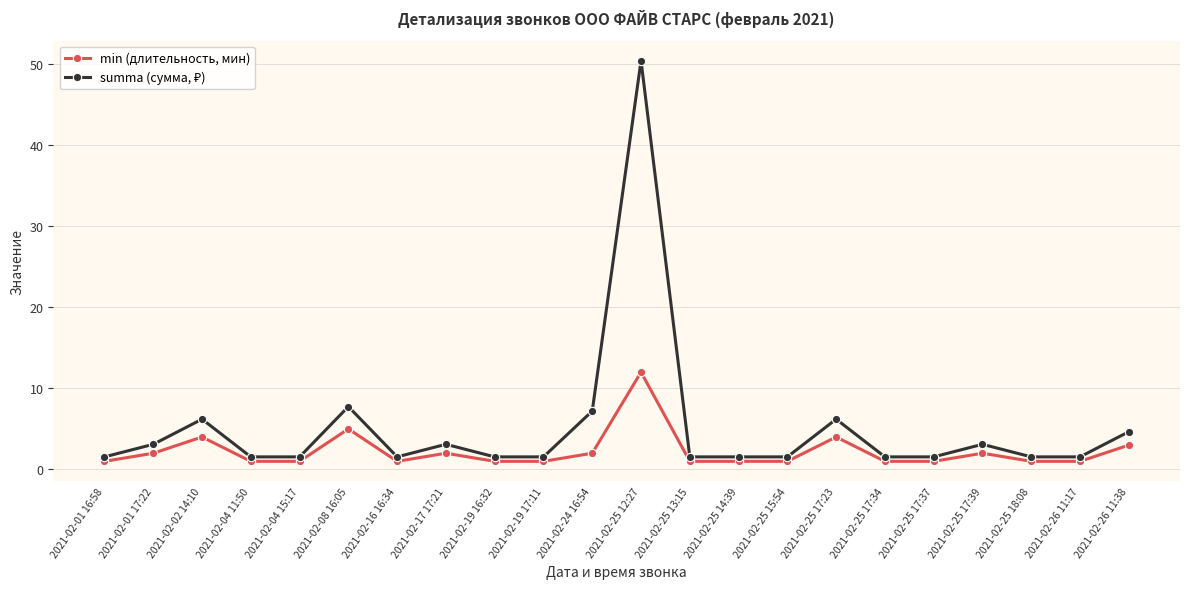

What is the highest value of the min (длительность, мин) series?

12.0